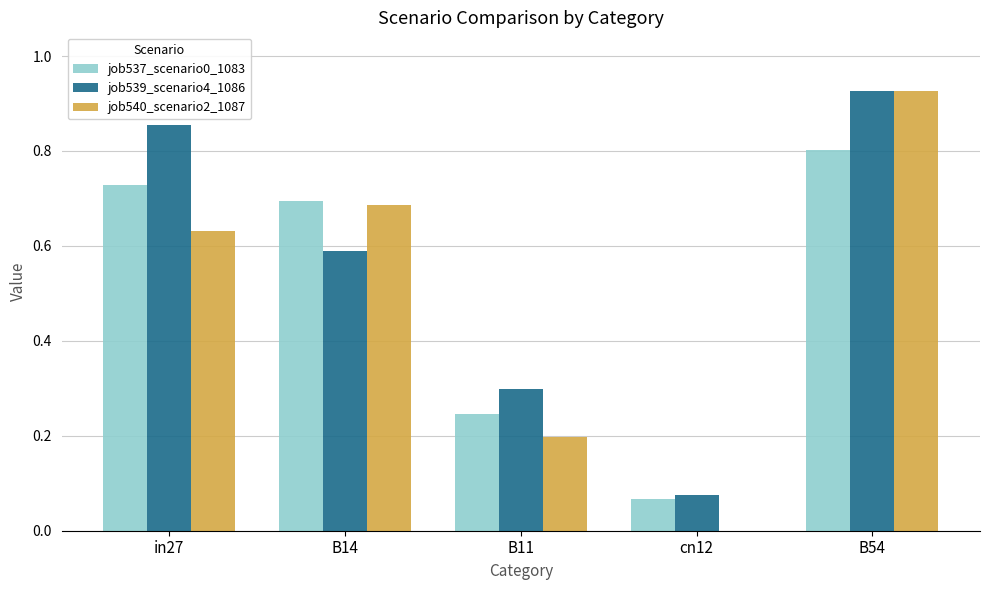

Which series changed the most between B14 and B54?

job539_scenario4_1086